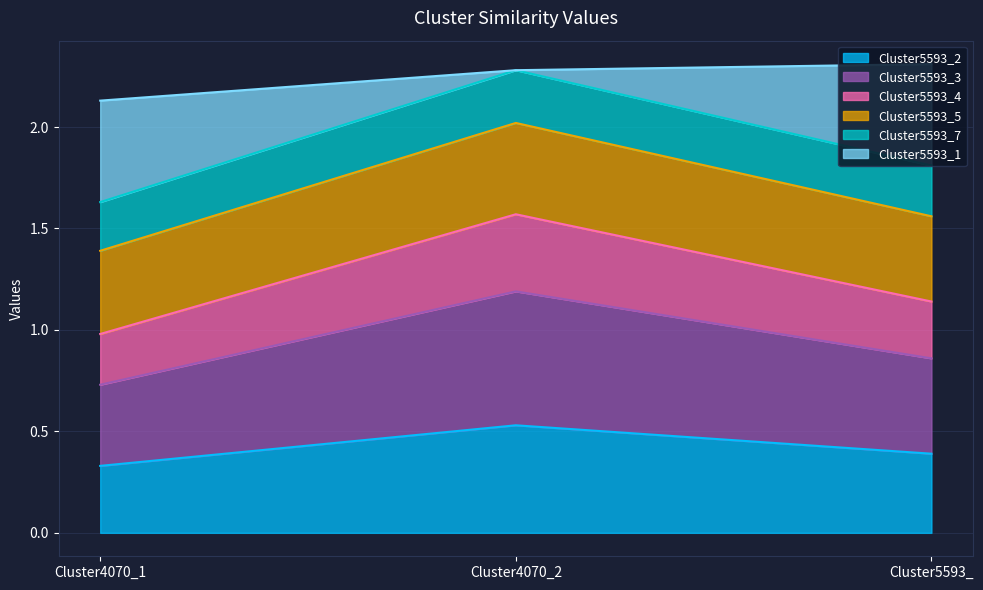

Is it true that Cluster5593_2 equals 0.2 at Cluster4070_1?

False